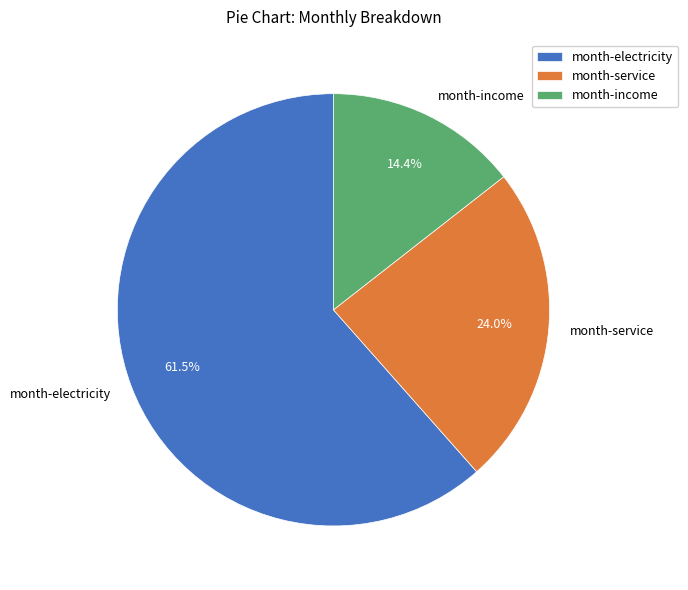

To the nearest percent, what percentage of the pie is month-income?

14%